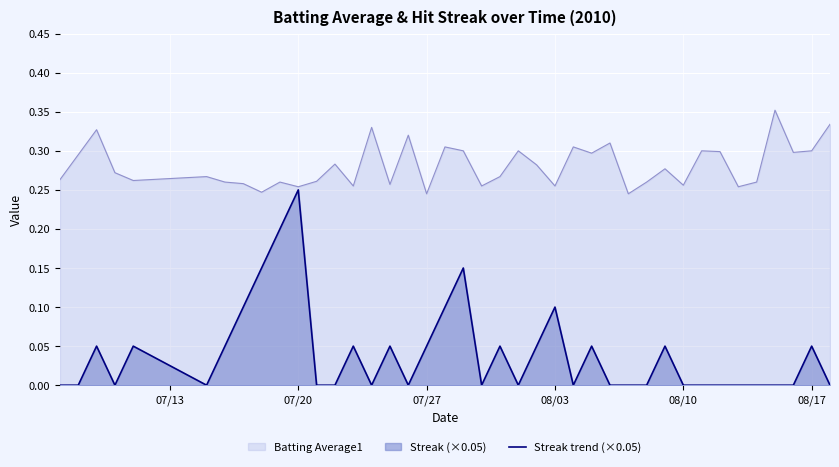

What is the difference between the maximum and minimum values?

0.2